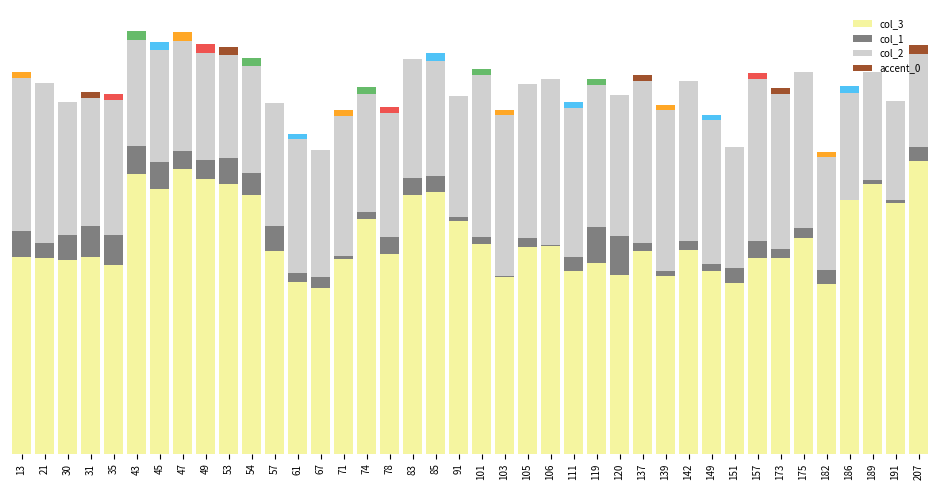

Does the chart contain any negative values?

No